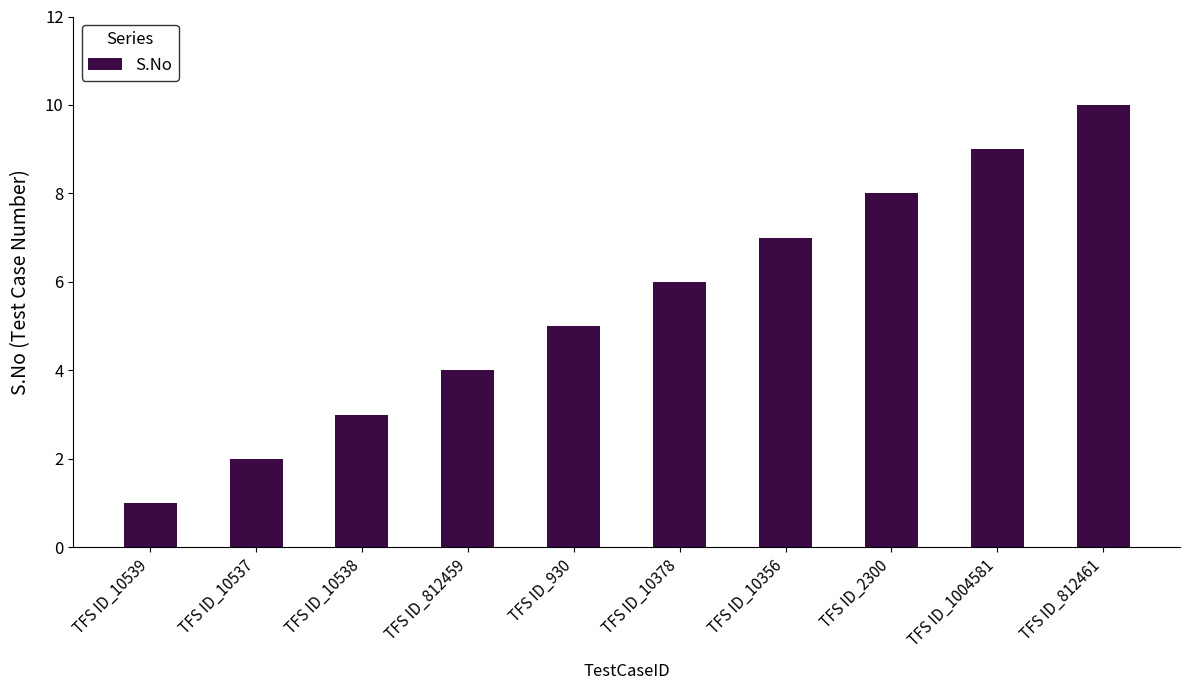

What is the label of the 8th bar from the right?

TFS ID_10538